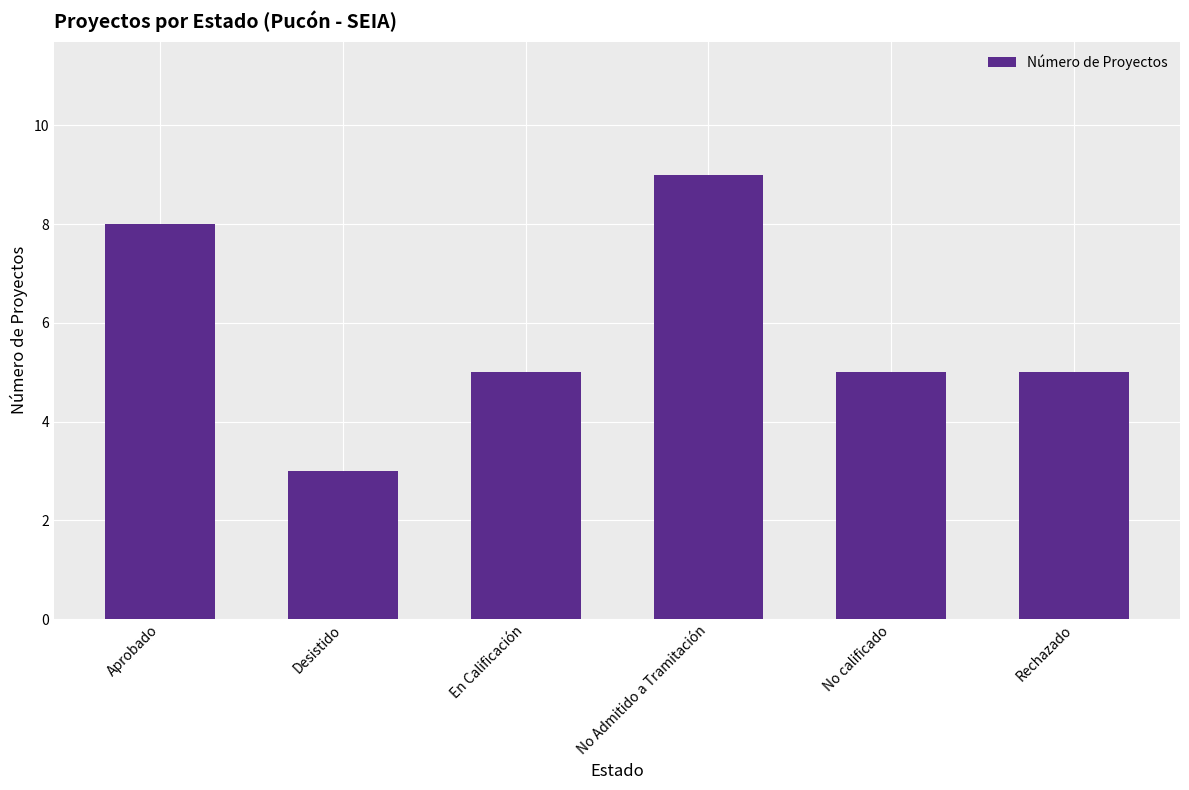

At which category does the chart reach its minimum across all series?

Desistido